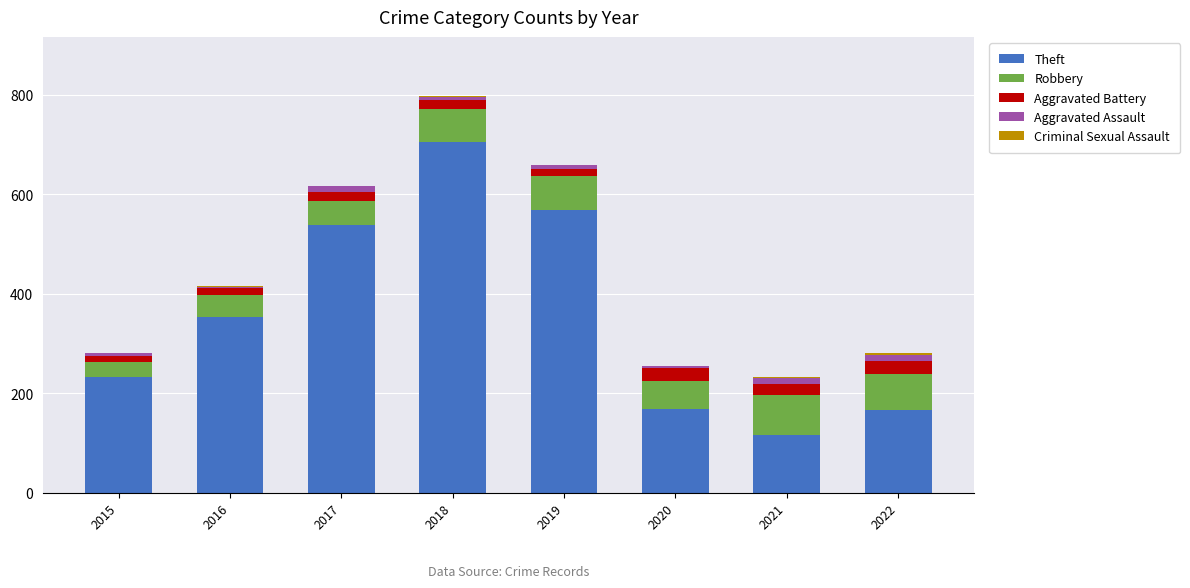

At which category is the sum across all series the highest?

2018